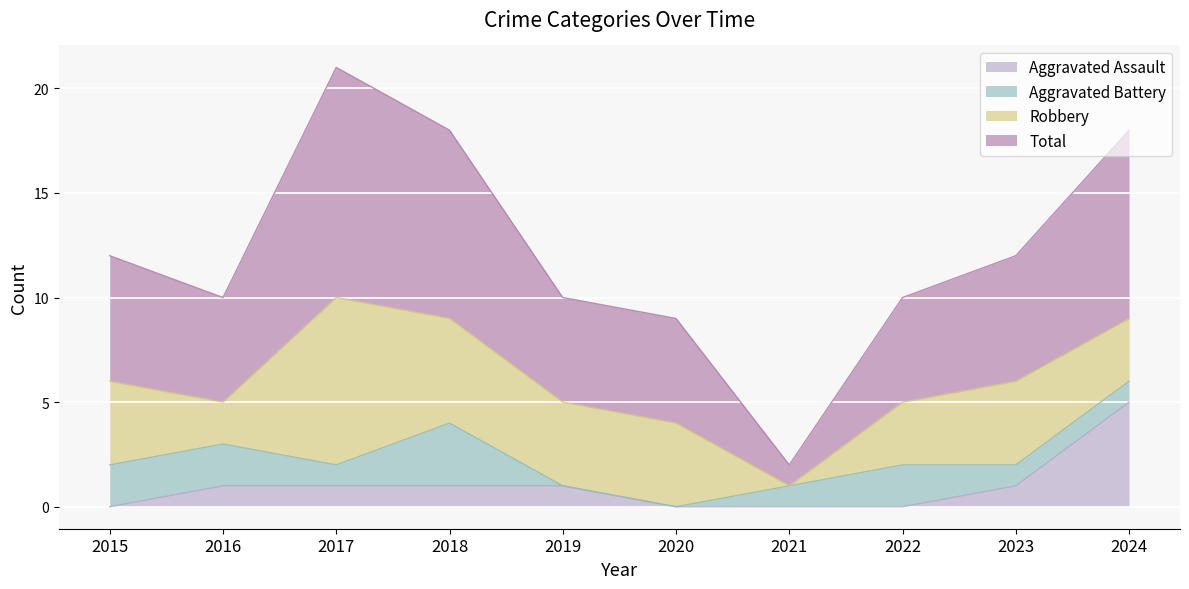

Which category has the highest value in the Aggravated Assault series?

2024